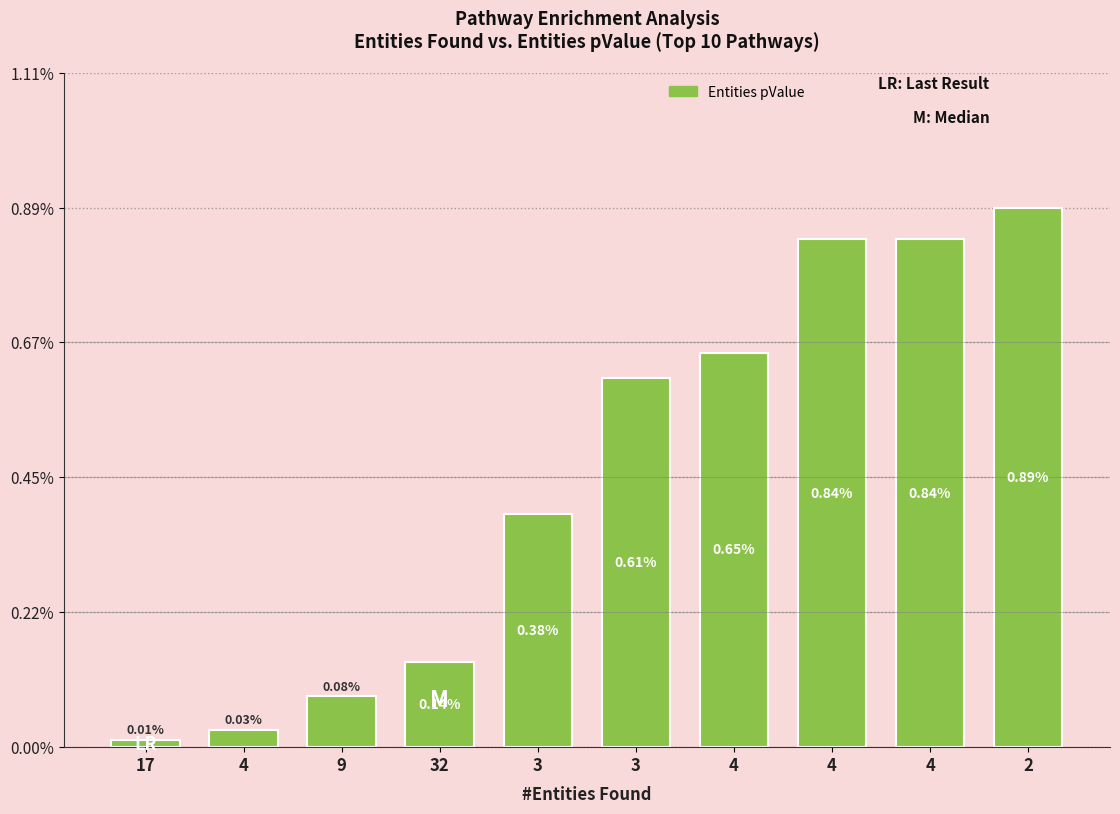

At which label is the value closest to 0?

17